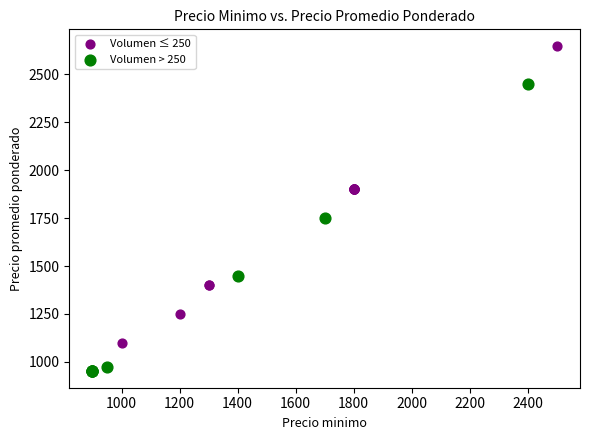

Which series reaches the minimum Y coordinate?

Volumen > 250